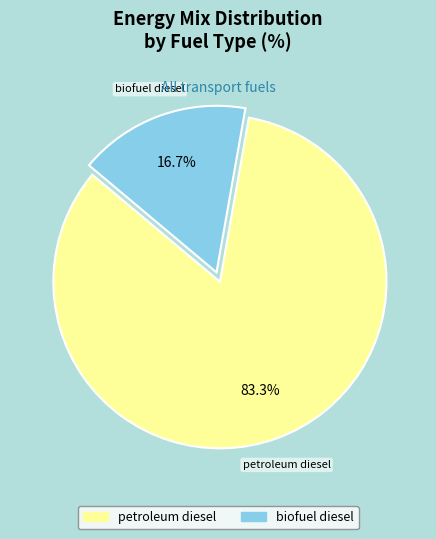

Is there a majority slice in this chart?

Yes